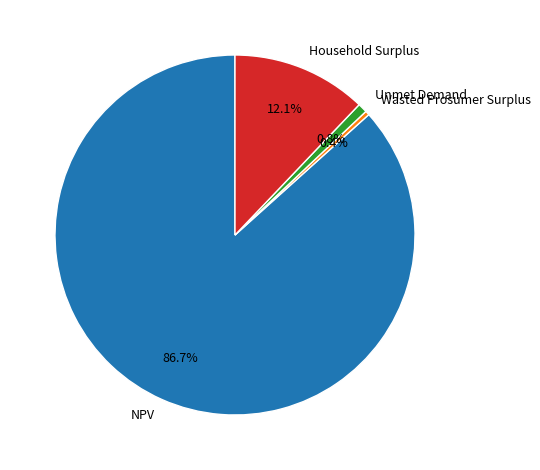

Approximately how many times larger is the value at Household Surplus compared to Wasted Prosumer Surplus?

31.8